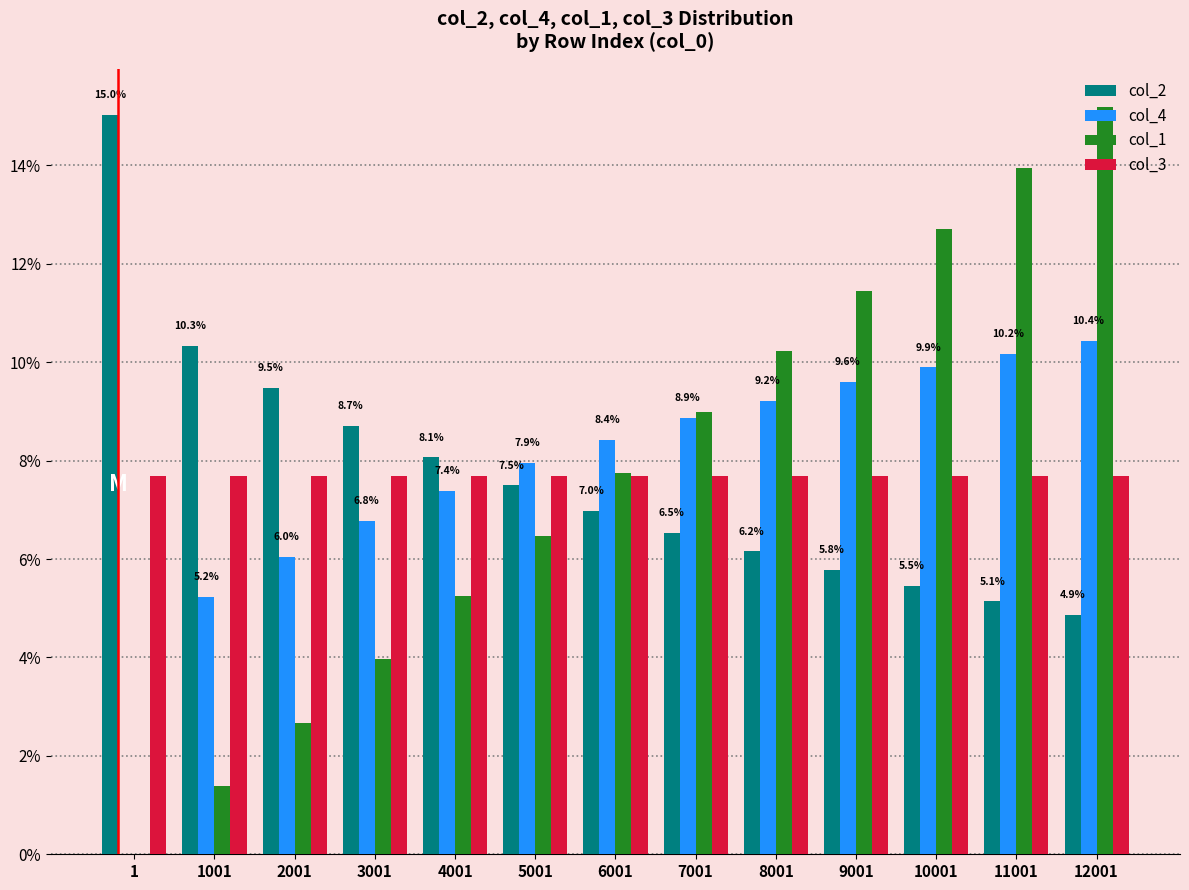

What is the total value across all series at 1001?

24.6